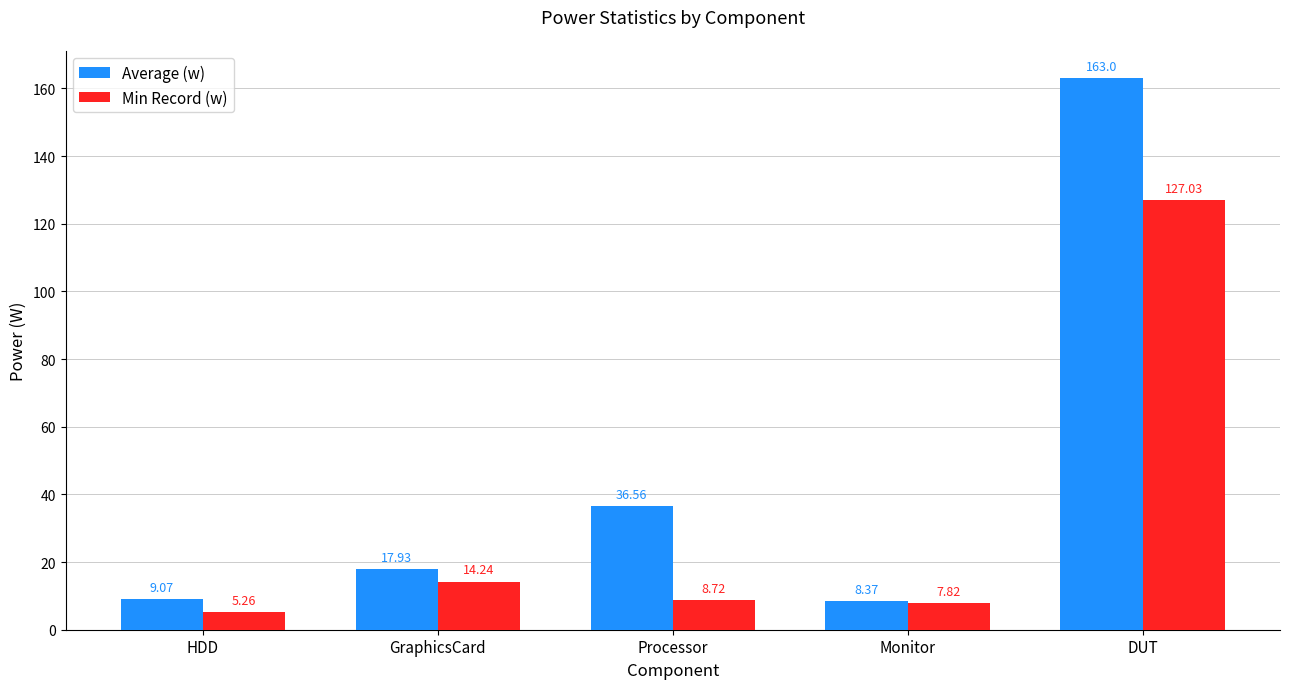

How many groups of bars are there?

5